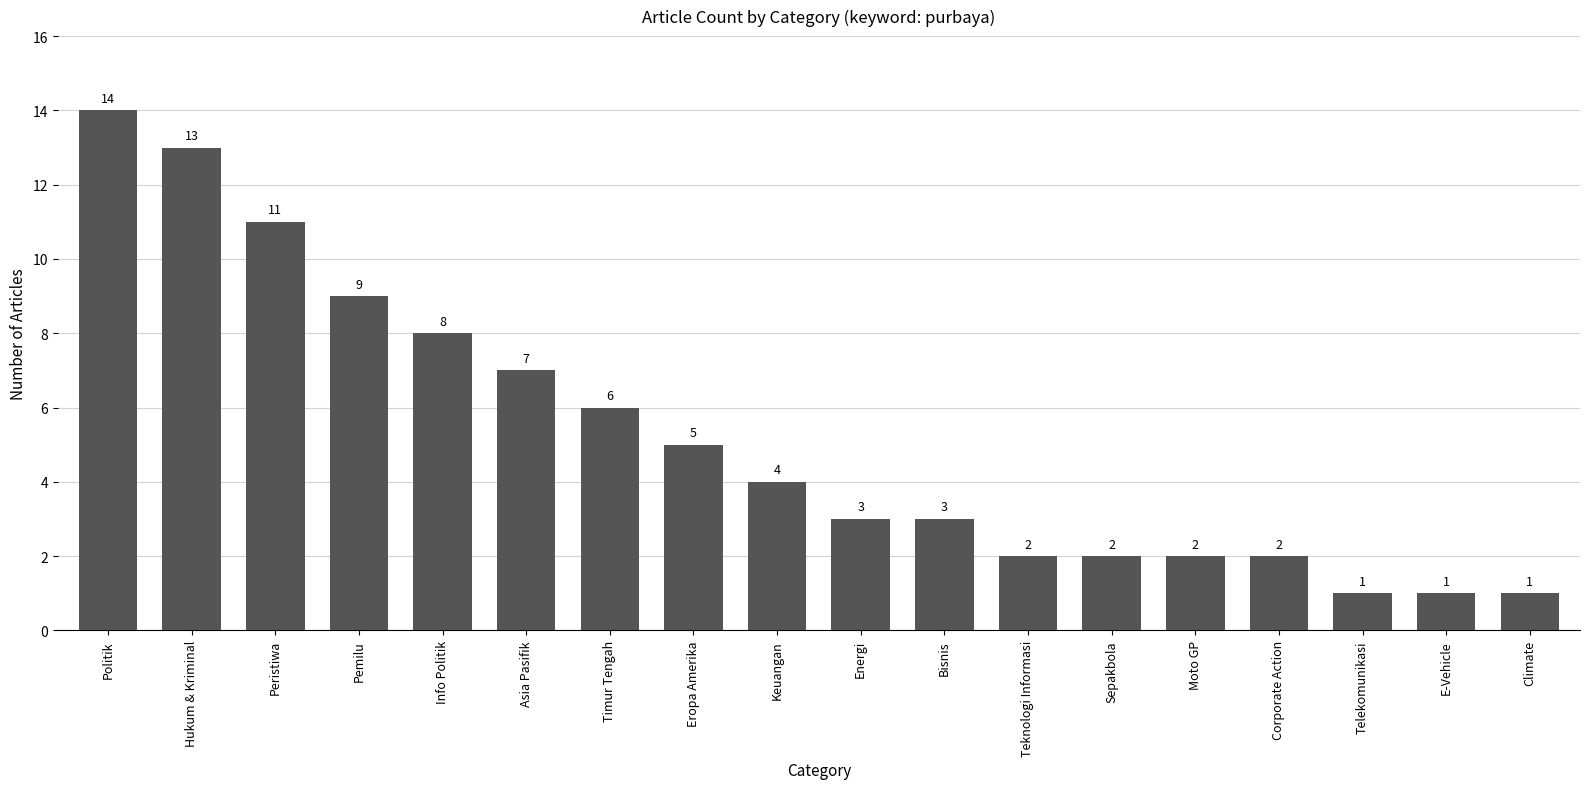

Between Timur Tengah and Peristiwa, which is larger?

Peristiwa